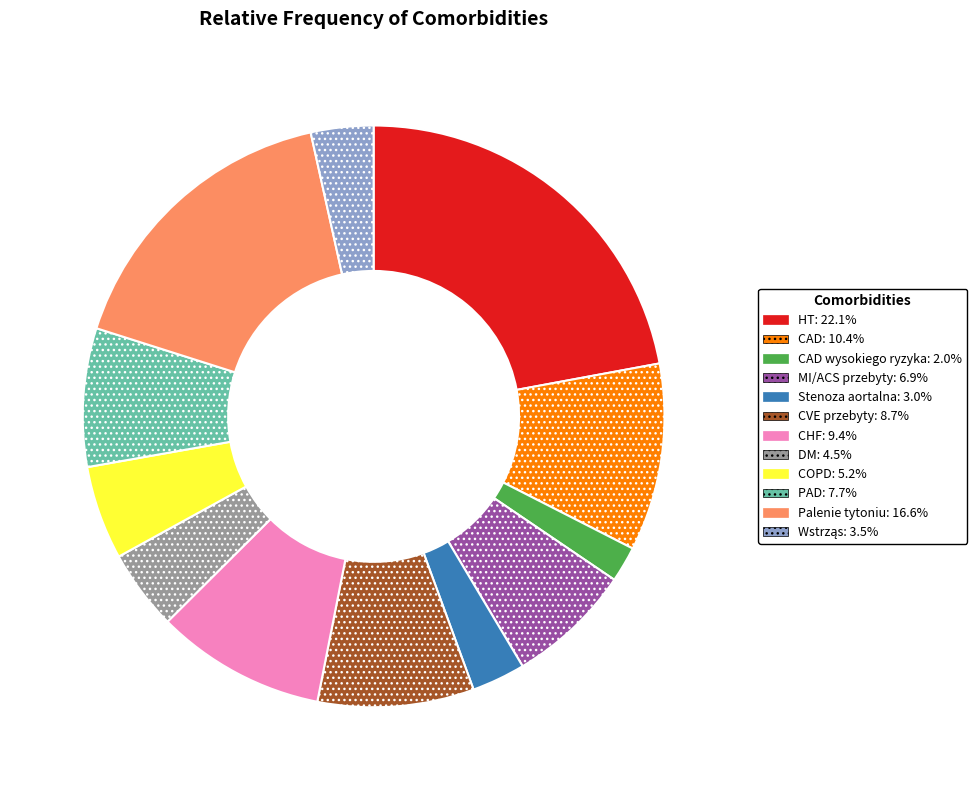

Is there any slice that represents more than half of the pie?

No